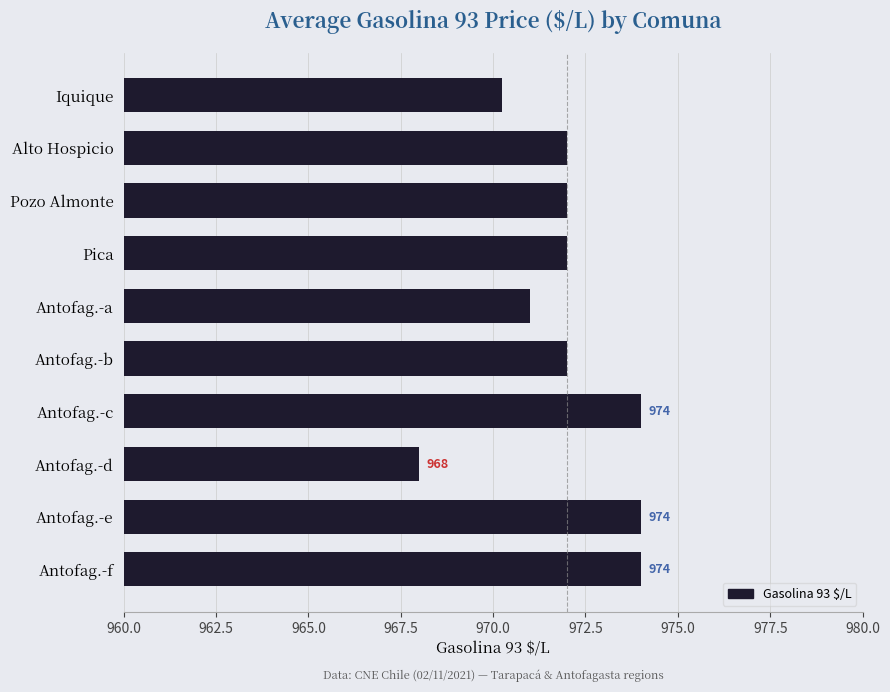

What is the label of the 10th bar from the top?

Antofag.-f